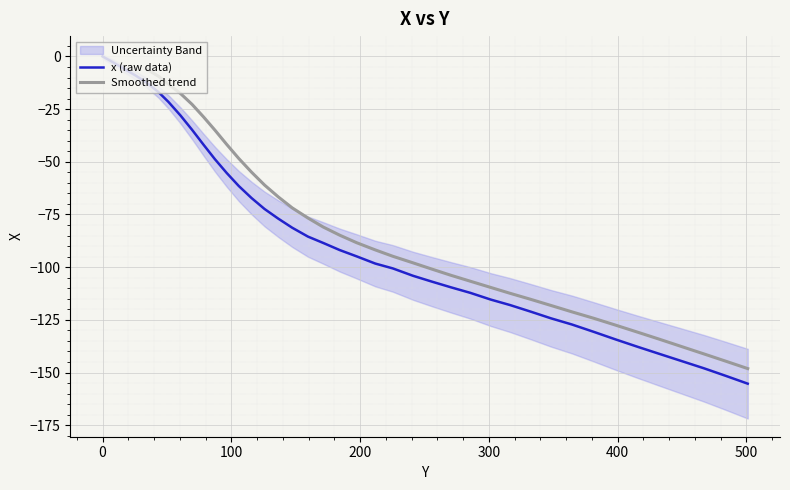

The chart shows a value of -155.0 at 301.5. True or false?

False